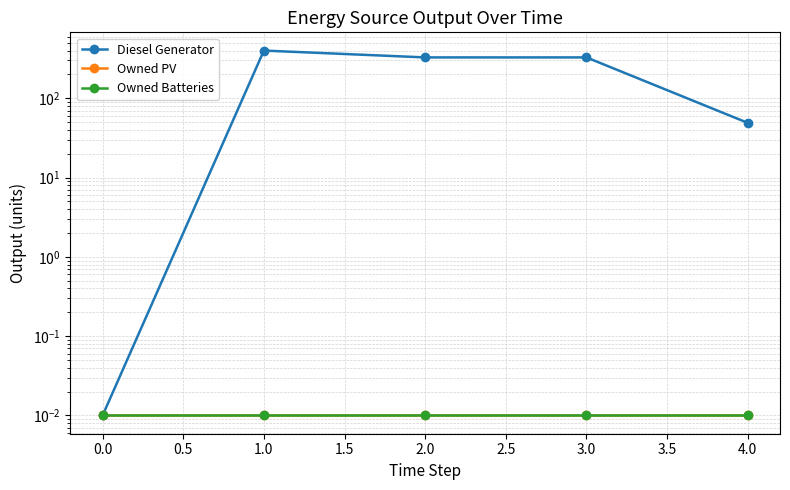

How many data points in Diesel Generator are less than 328?

2